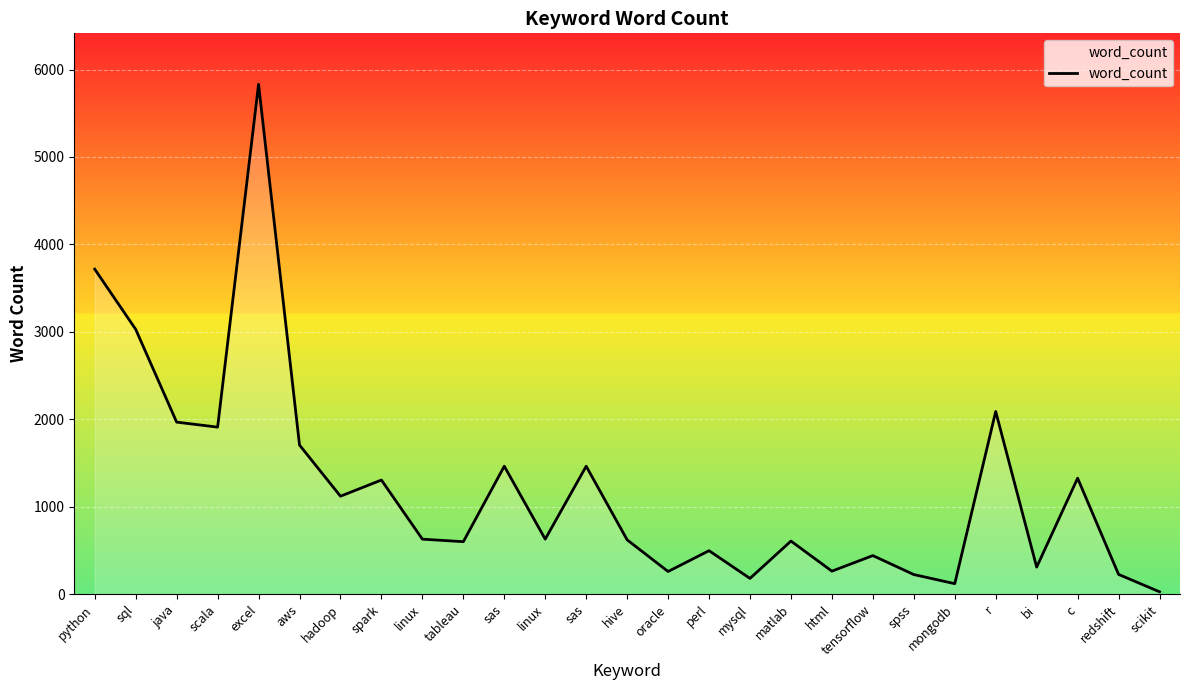

Does the chart have visible grid lines?

Yes